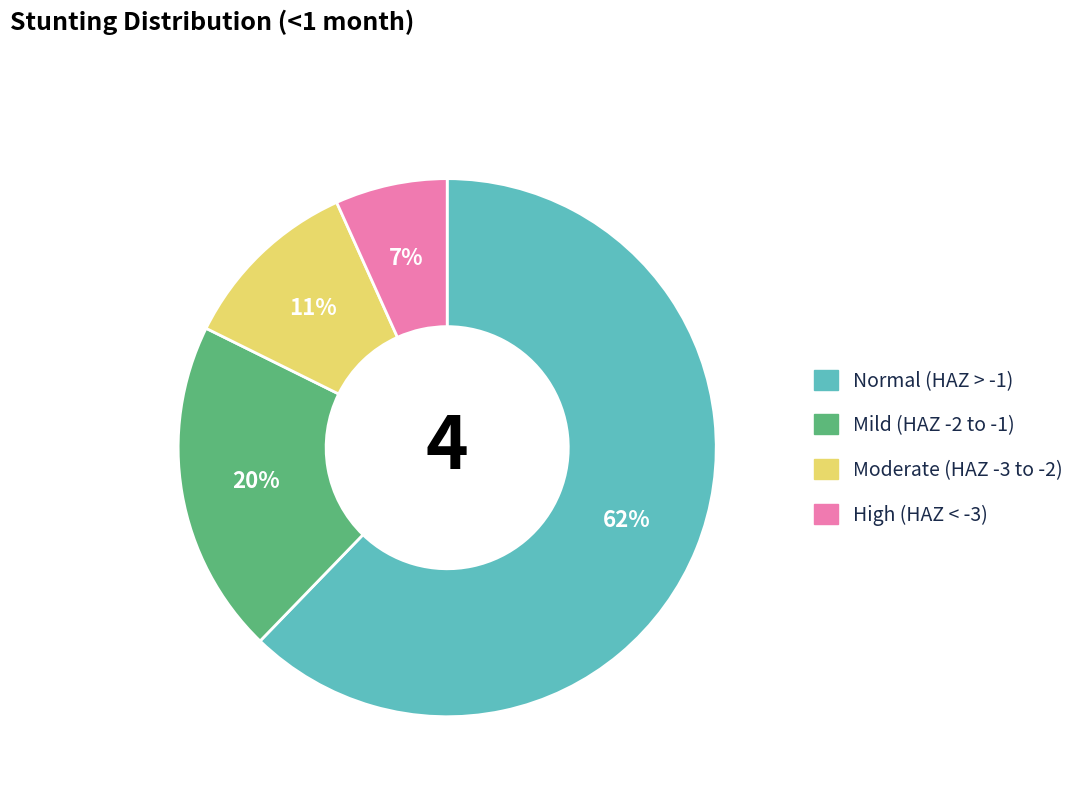

Does any single category account for the majority?

Yes